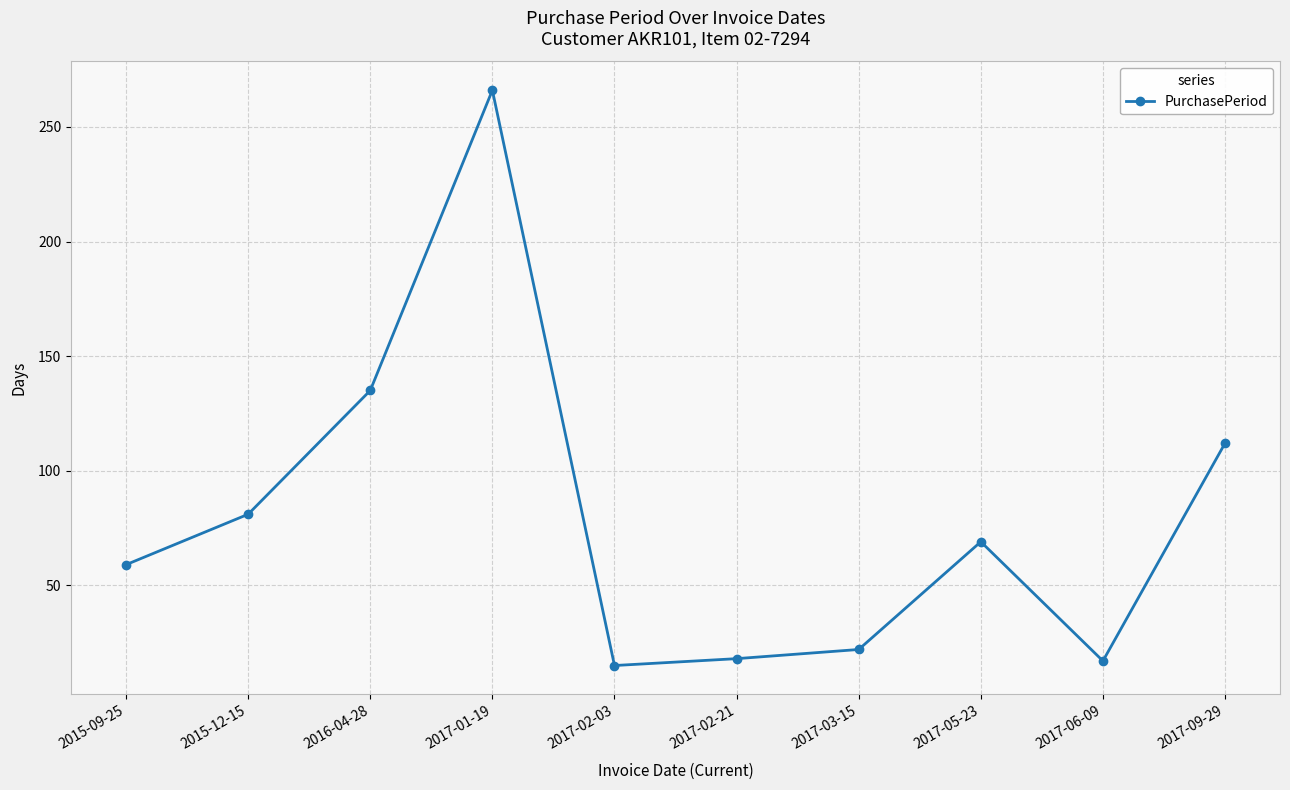

Is it true that the value at 2016-04-28 is 135?

True